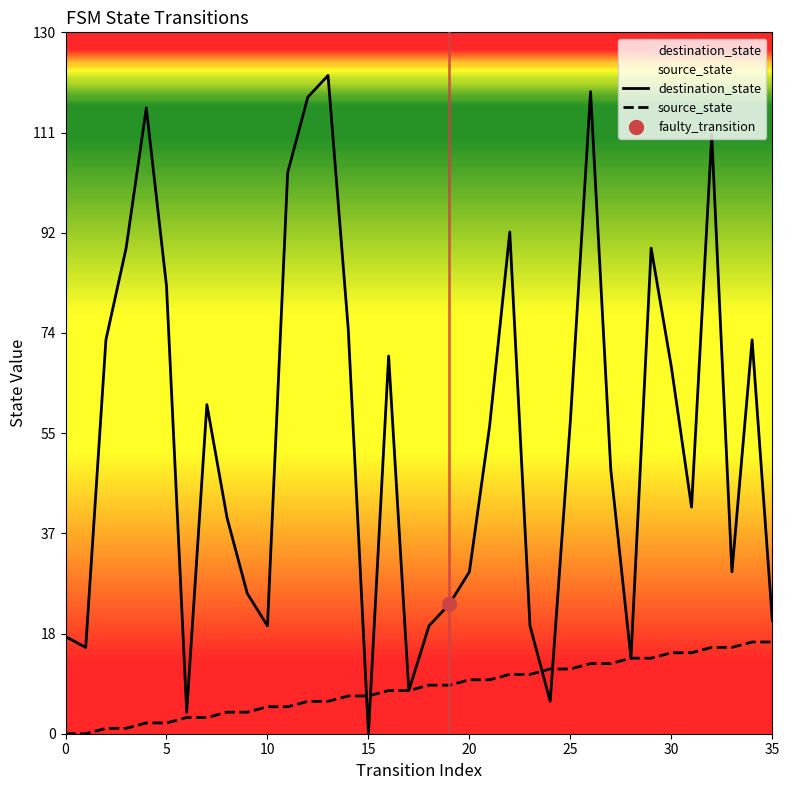

Which series has the widest spread of Y values?

destination_state